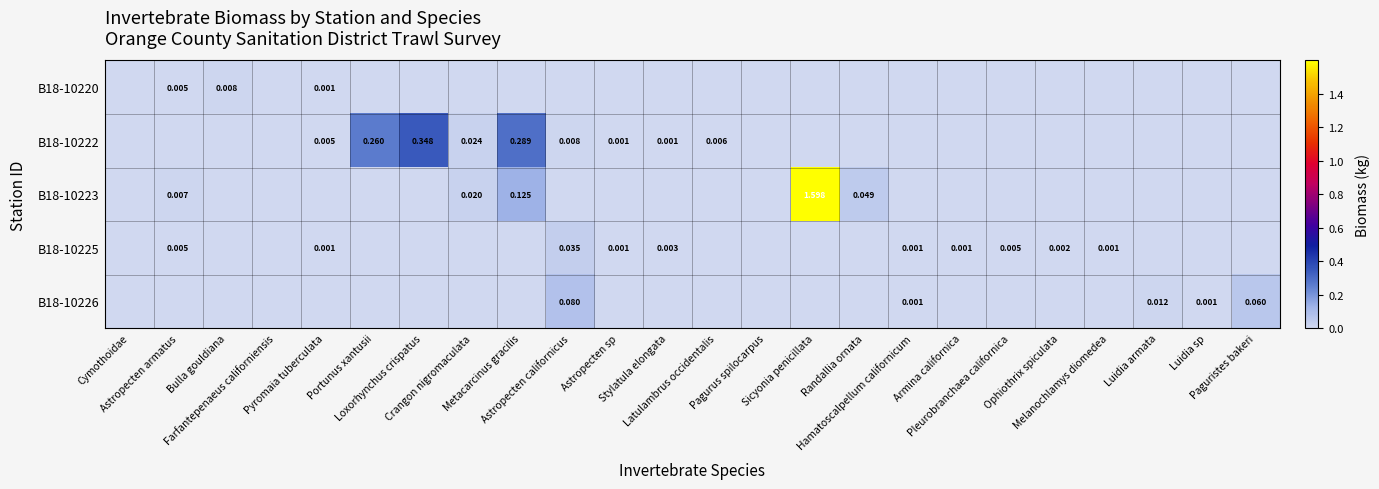

True or false: B18-10223 has a value of -0.5 at Luidia sp.

False